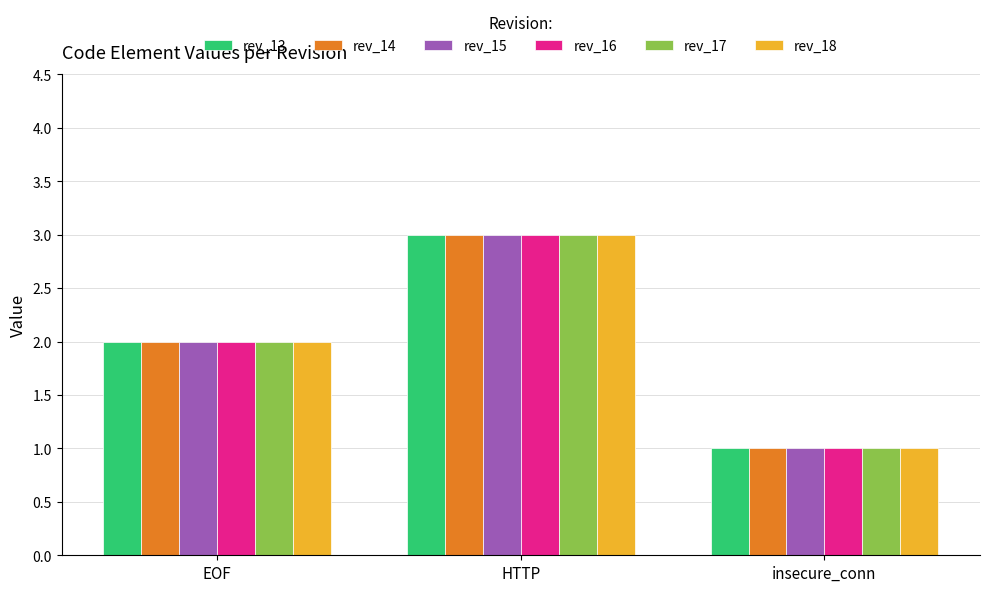

What position from the left is EOF?

1